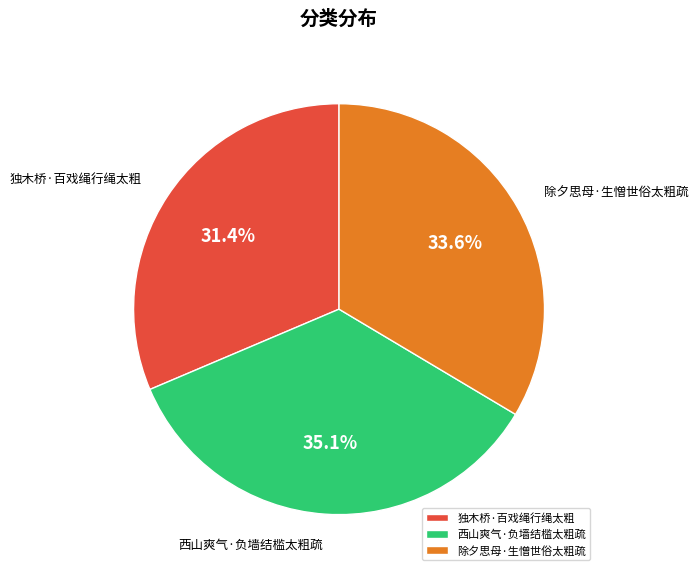

Rank the categories by value from lowest to highest.

独木桥·百戏绳行绳太粗, 除夕思母·生憎世俗太粗疏, 西山爽气·负墙结槛太粗疏